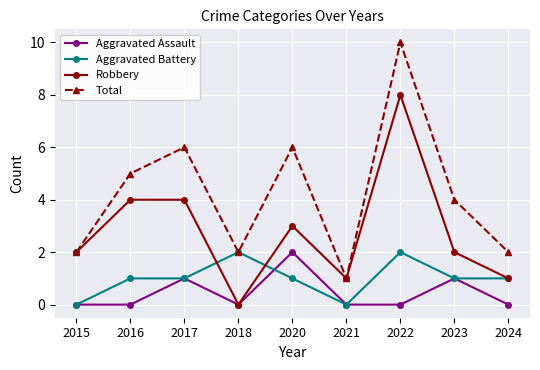

Where is the first local minimum for Total?

2018